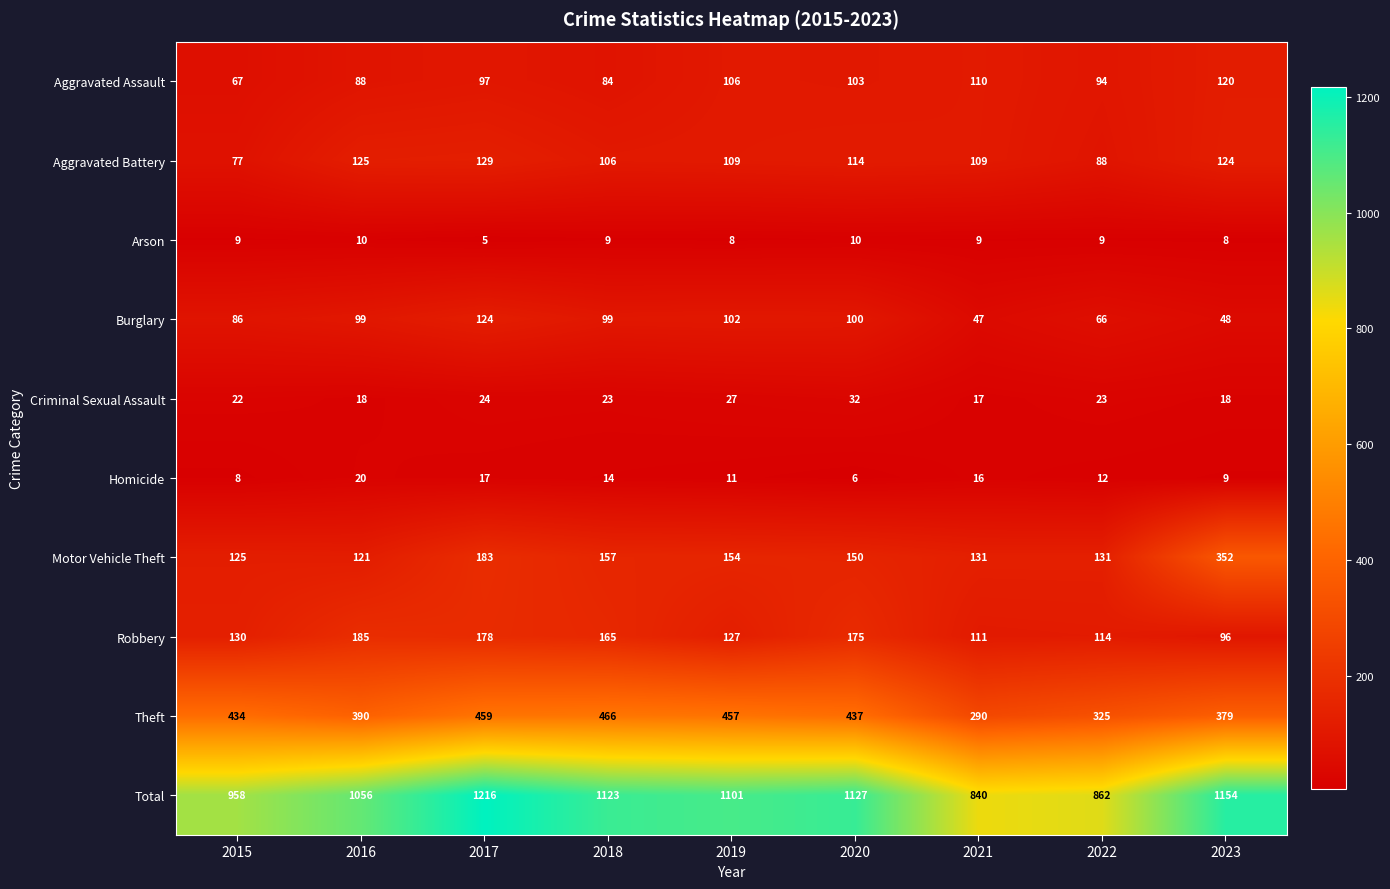

At which label is Aggravated Battery closest to 103?

2018